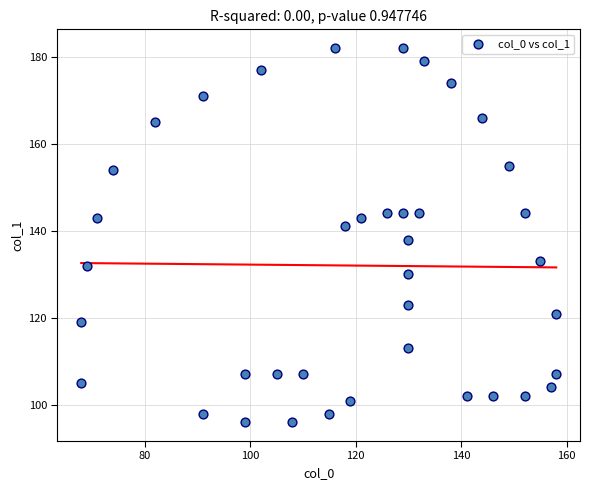

What Y value in the scatter plot is closest to 139?

138